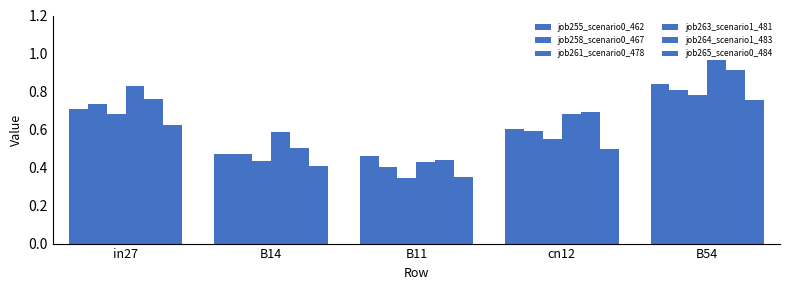

What is the difference between the highest and lowest values at B14?

0.2